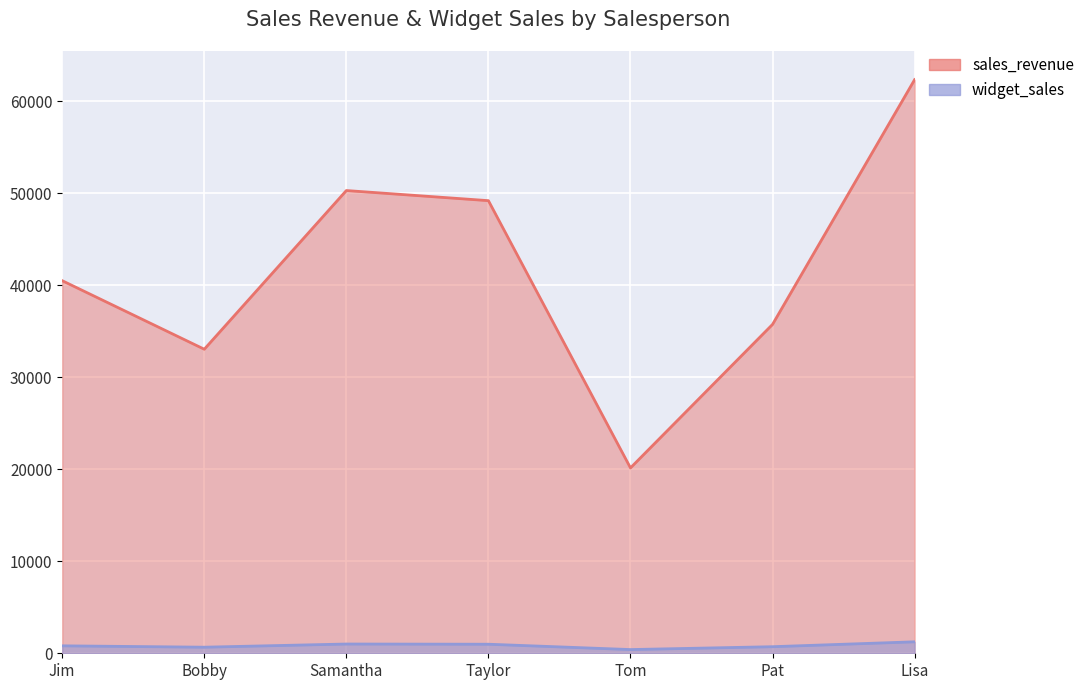

At how many categories does at least one series exceed 12117?

7